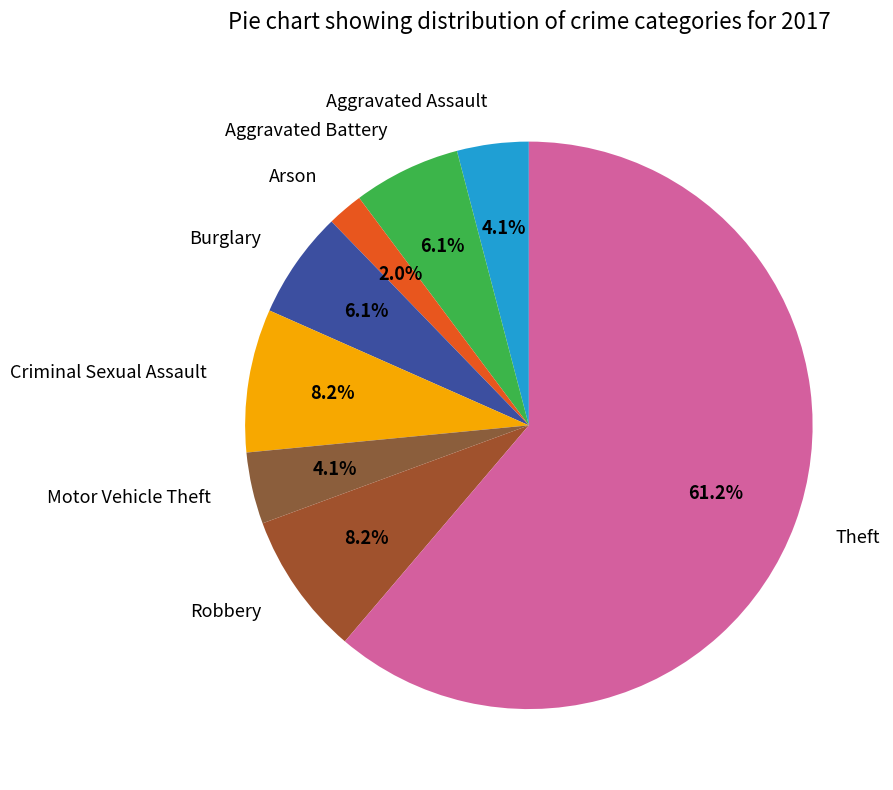

How much of the chart is everything except Aggravated Assault?

95.9%